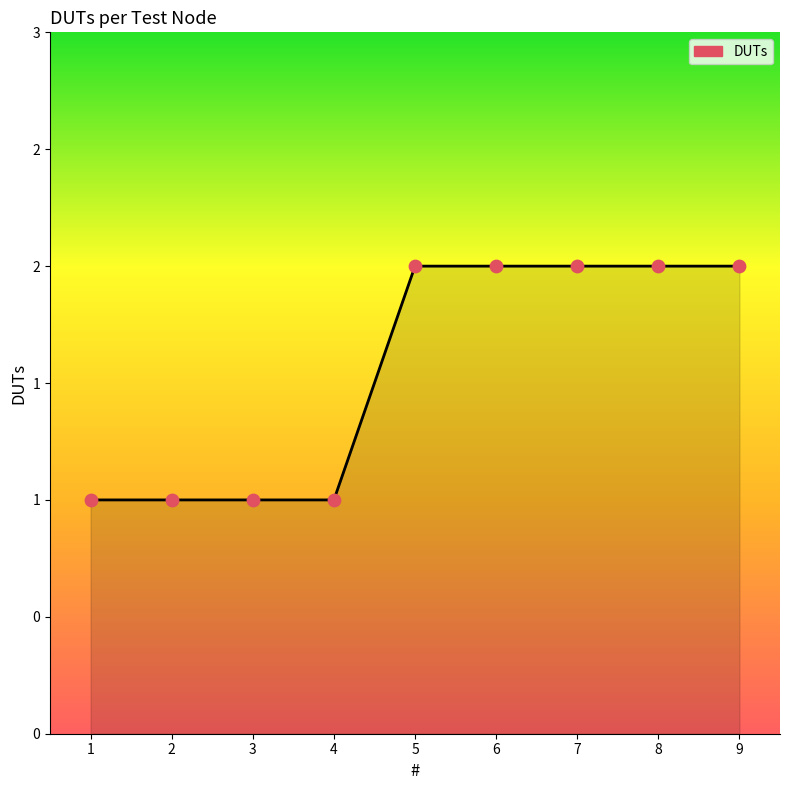

Which has a higher value, 2 or 6?

6